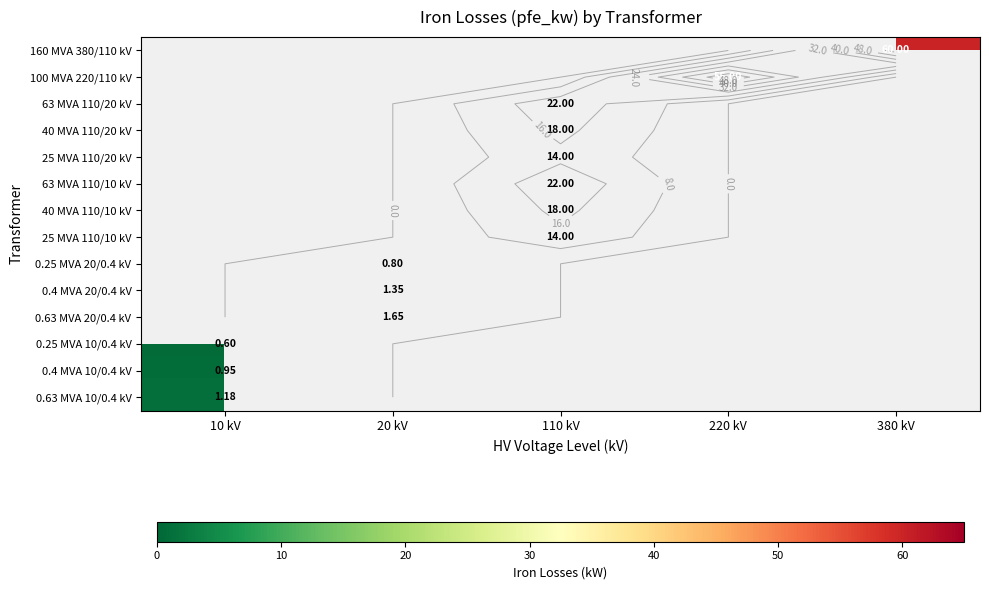

At 110 kV, list the series in order from largest to smallest.

160 MVA 380/110 kV, 100 MVA 220/110 kV, 63 MVA 110/20 kV, 63 MVA 110/10 kV, 40 MVA 110/20 kV, 40 MVA 110/10 kV, 25 MVA 110/10 kV, 0.25 MVA 20/0.4 kV, 0.4 MVA 20/0.4 kV, 0.63 MVA 20/0.4 kV, 0.25 MVA 10/0.4 kV, 0.4 MVA 10/0.4 kV, 0.63 MVA 10/0.4 kV, 25 MVA 110/20 kV